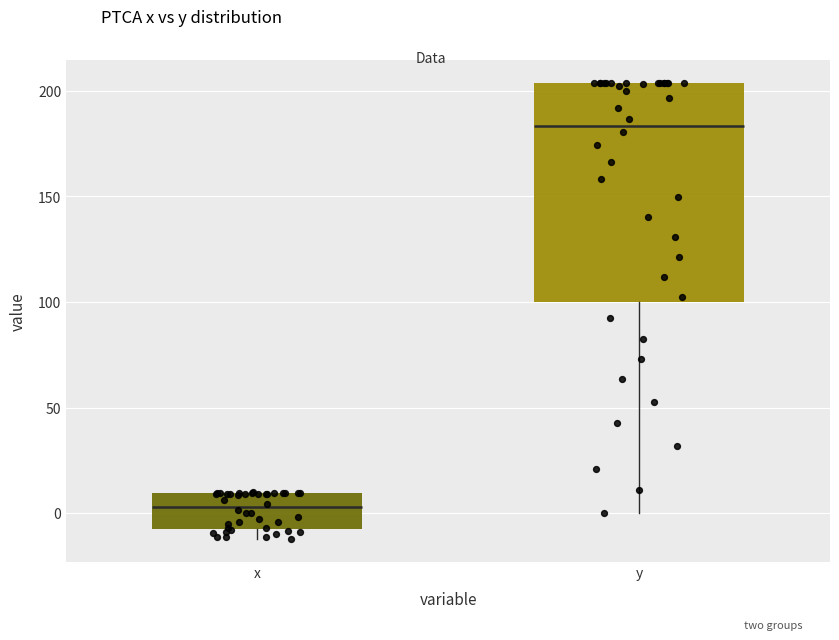

Reading left to right, read every box against the y-axis: the position of its median line, the range the box covers, and the ends of its whiskers. The values are not printed on the chart, so give them approximately, as read against the axis.

x: median 5, box -5 to 10, whiskers -10 to 10
y: median 185, box 100 to 205, whiskers 0 to 205